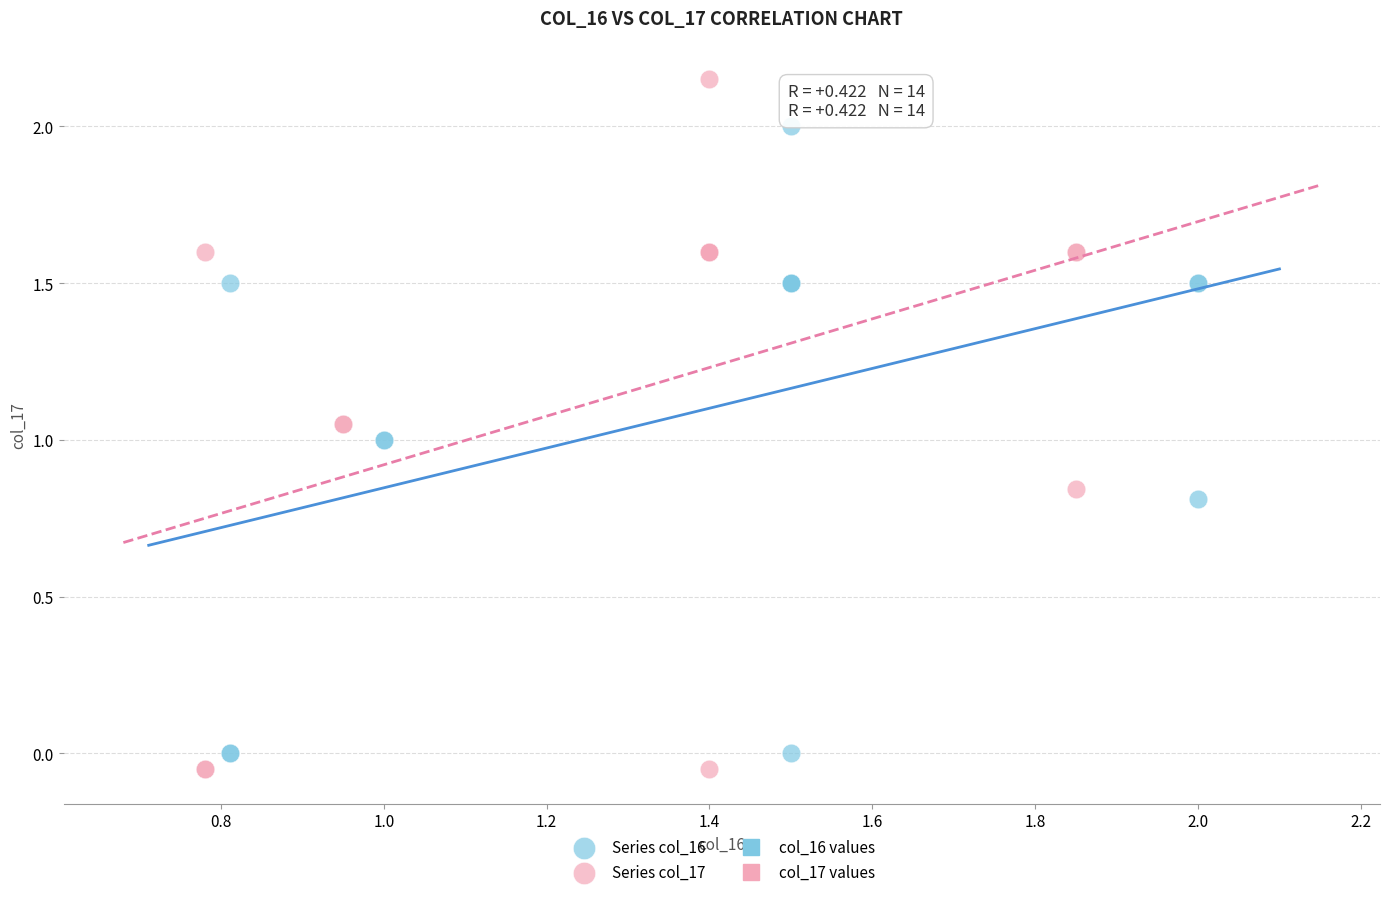

Which series reaches the minimum Y coordinate?

Series col_17